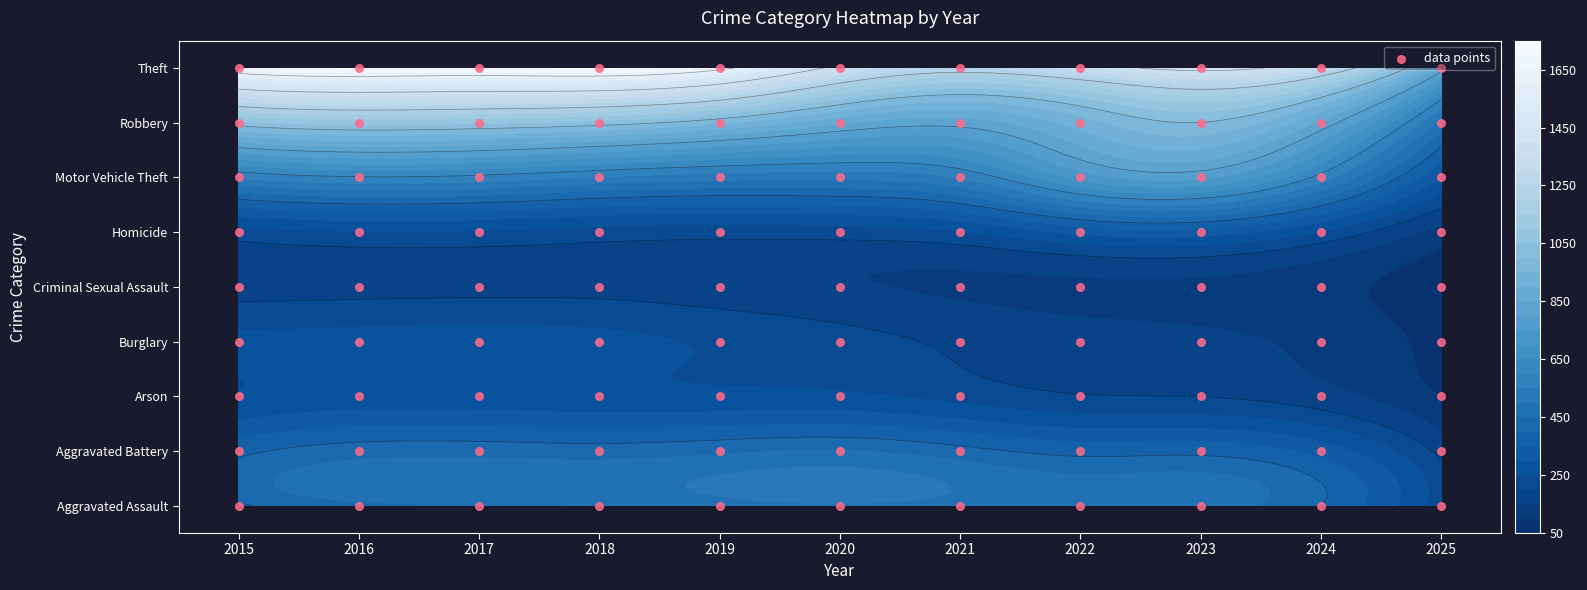

How many values in the Burglary series exceed 357?

5